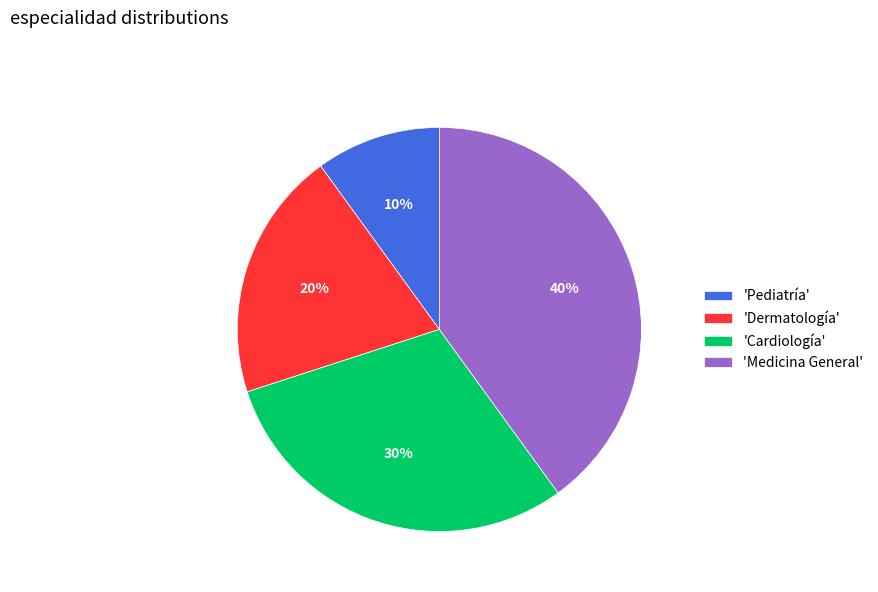

Between 'Dermatología' and 'Cardiología', which is larger?

'Cardiología'